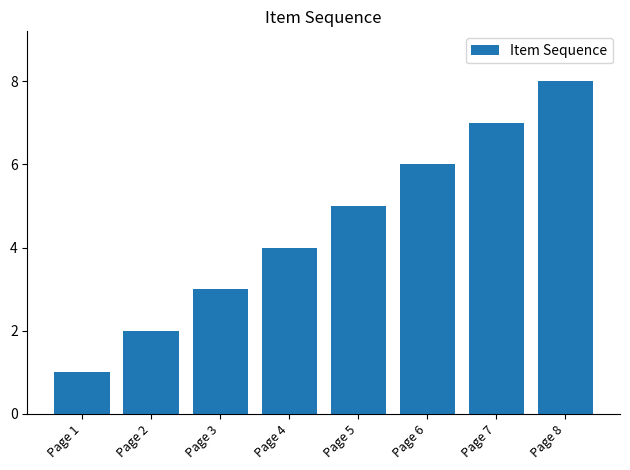

Which label corresponds to the largest value in the chart?

Page 8